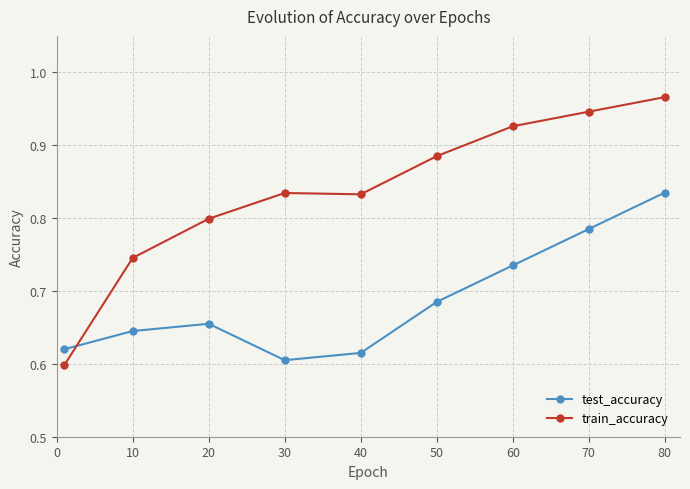

Which series has the largest range (max minus min)?

train_accuracy